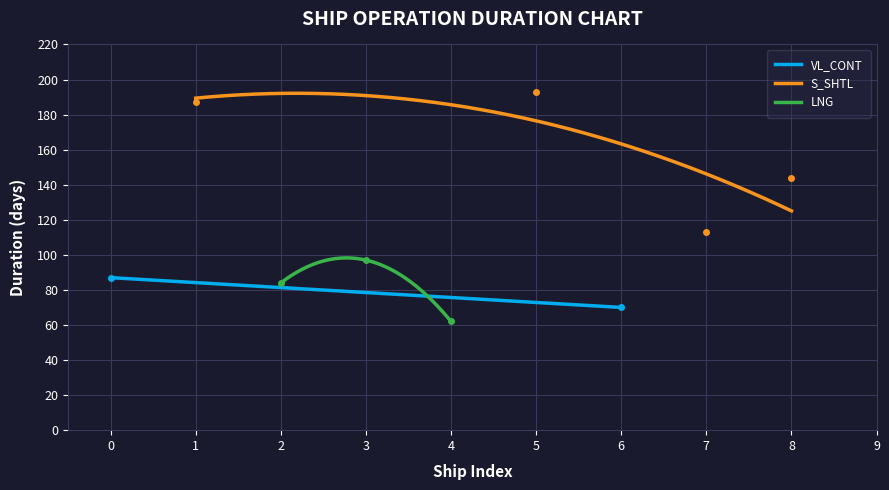

How many data points in S_SHTL are less than 154?

2